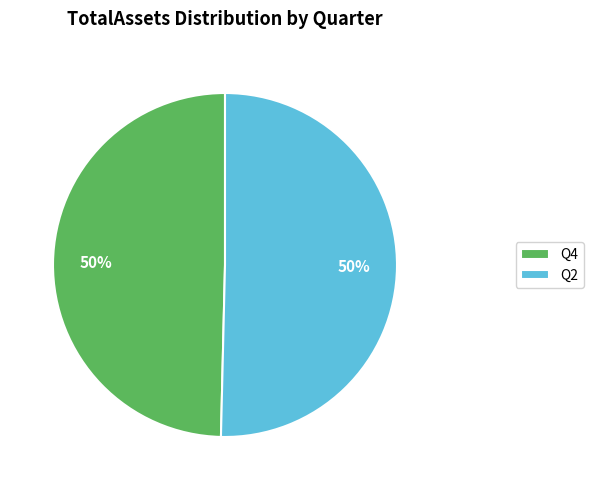

Approximately how many times larger is the value at Q2 compared to Q4?

1.0